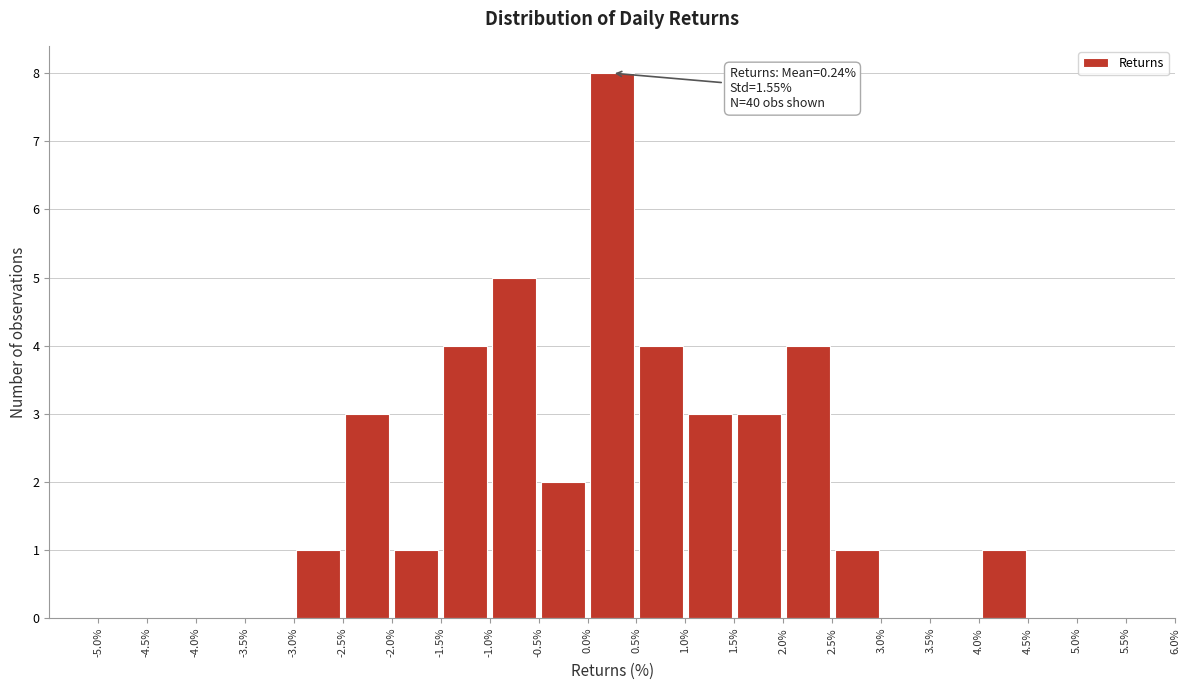

Over which range of the x-axis is the bar tallest?

0.0% to 0.5%